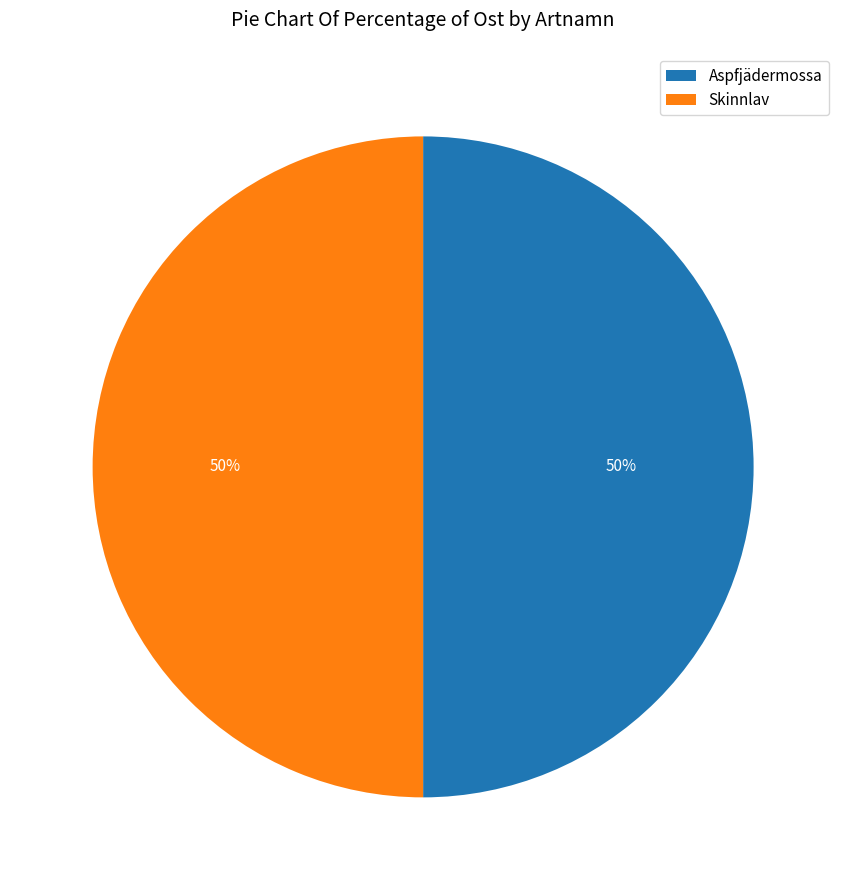

To the nearest percent, what percentage of the pie is Skinnlav?

50%